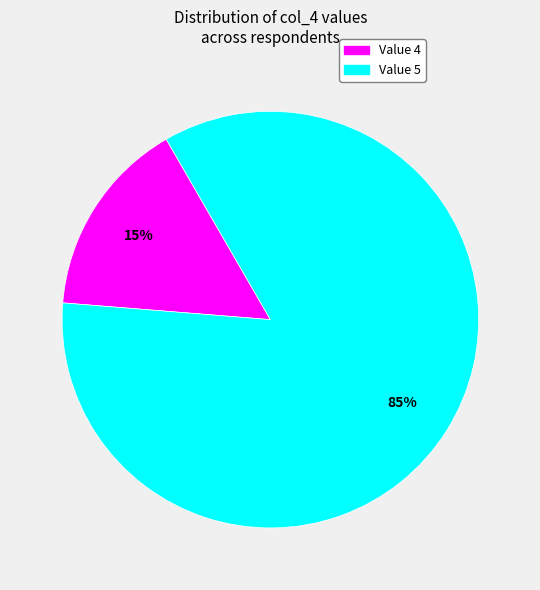

Is there a majority slice in this chart?

Yes